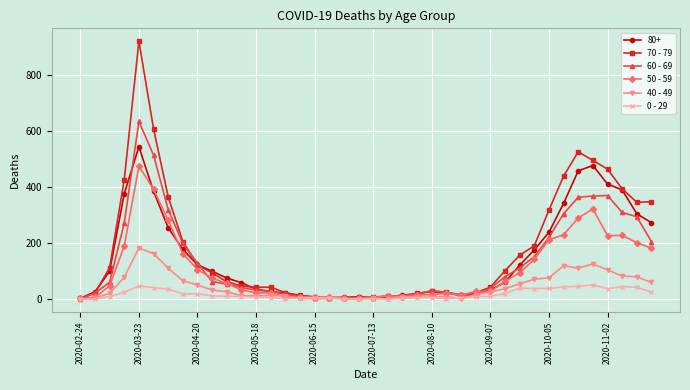

True or false: 40 - 49 has more than 1 points higher than both neighbors.

True